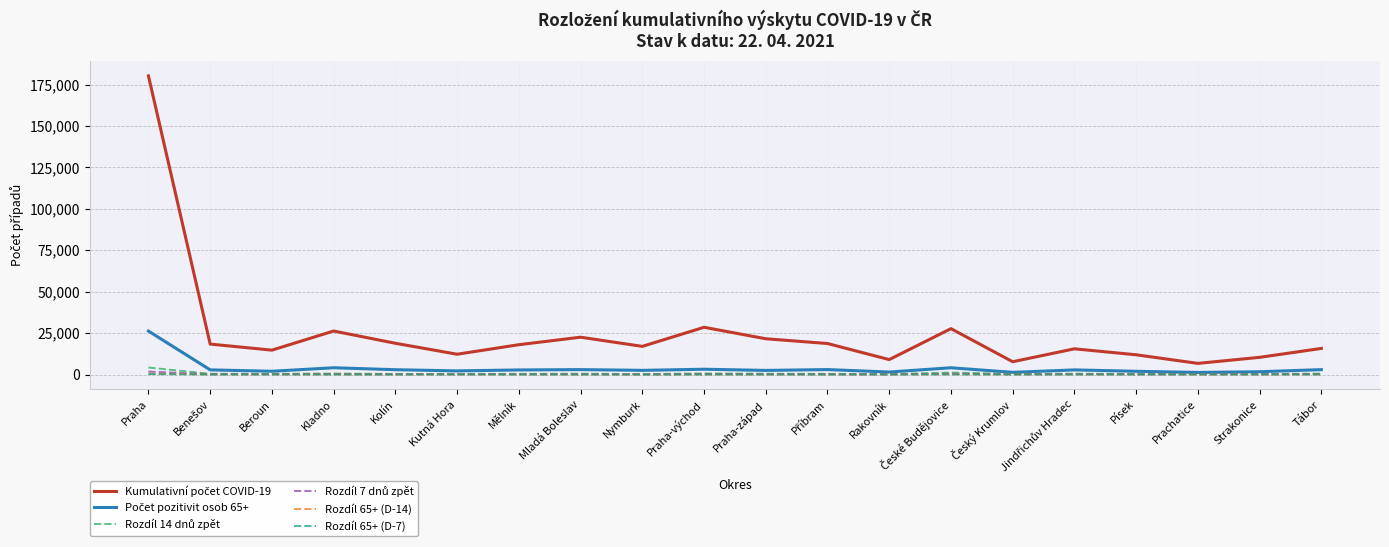

Where does the Rozdíl 65+ (D-7) series first go above 22?

Praha